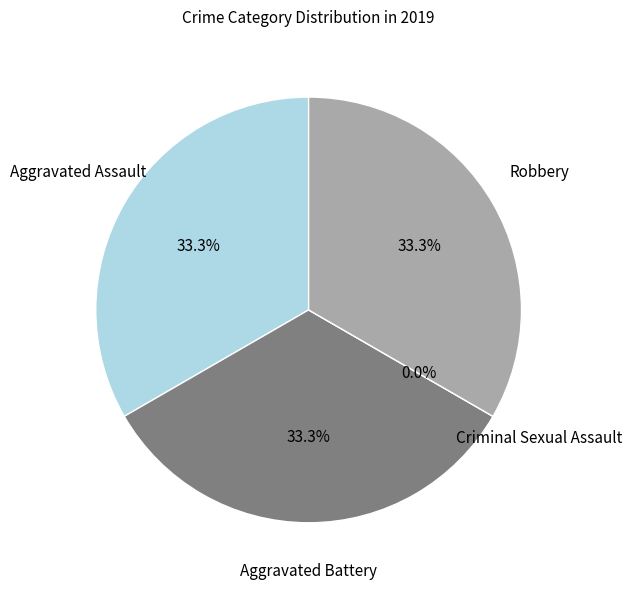

To the nearest percent, what percentage of the pie is Robbery?

33%